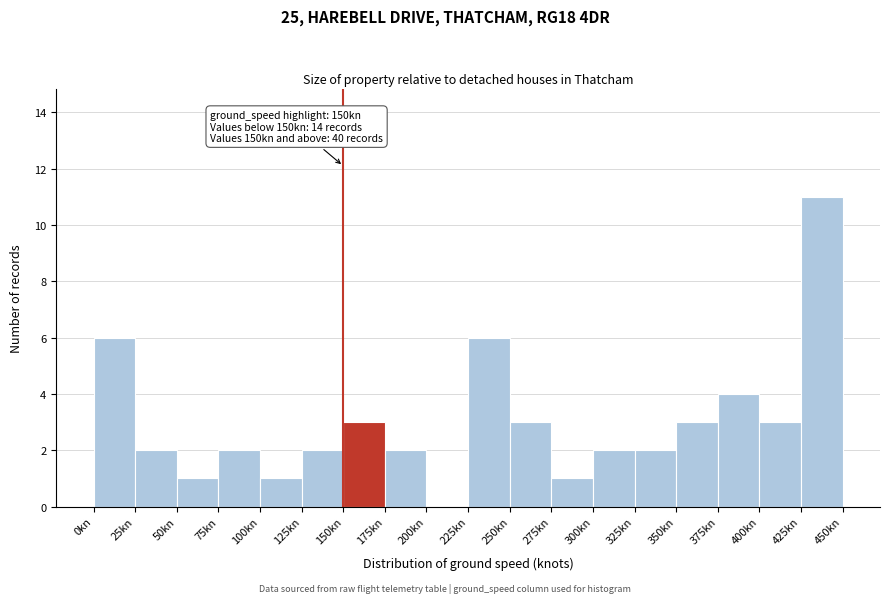

Which range on the x-axis has the tallest bar?

425 to 450